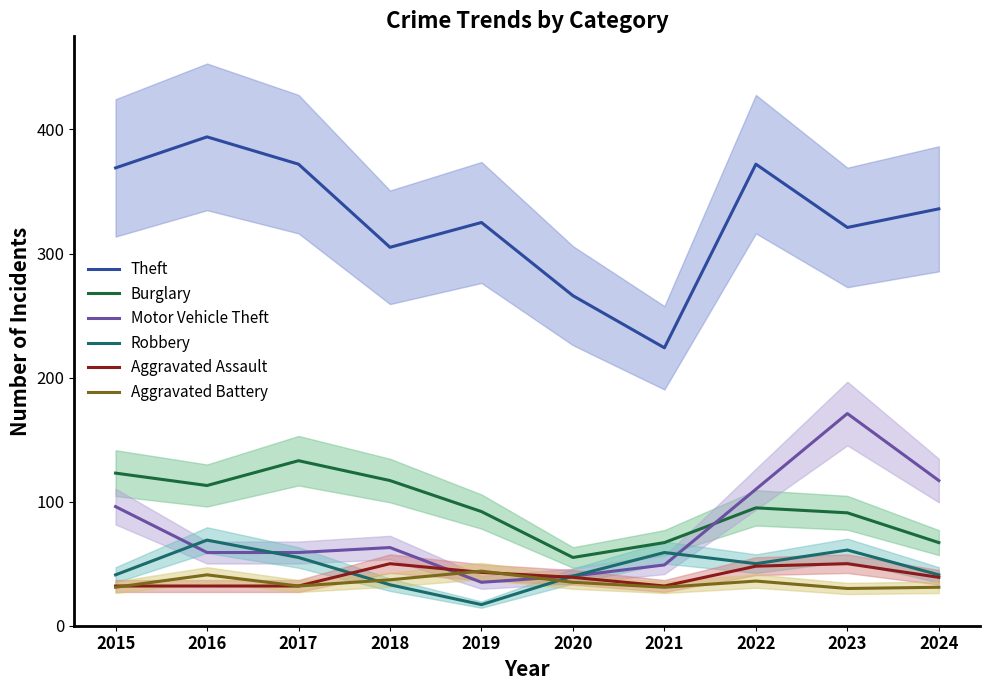

At how many categories does at least one series exceed 161?

10